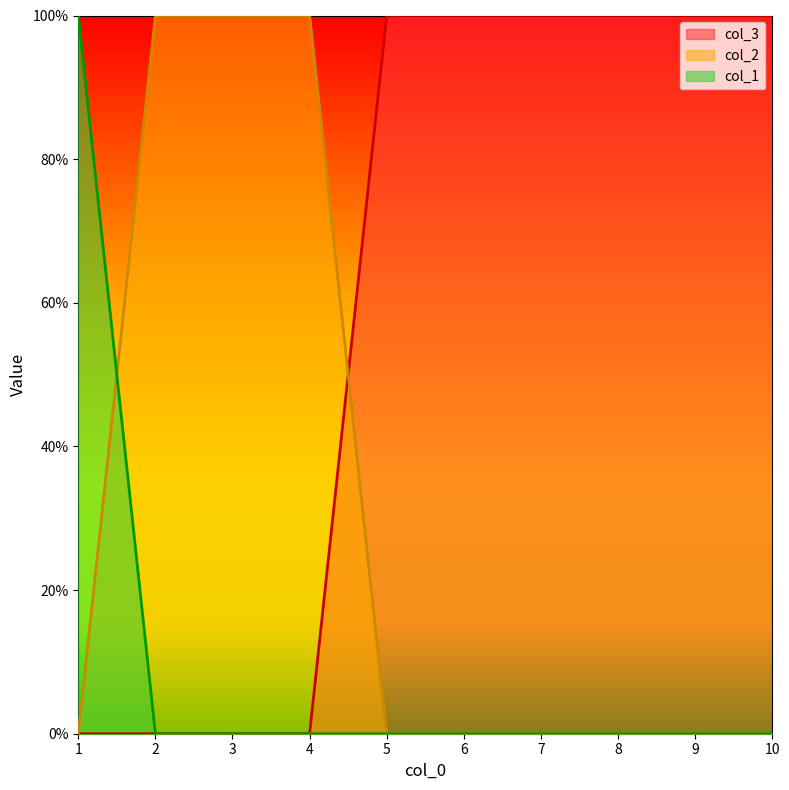

True or false: col_1 has more than 2 interior local peaks.

False